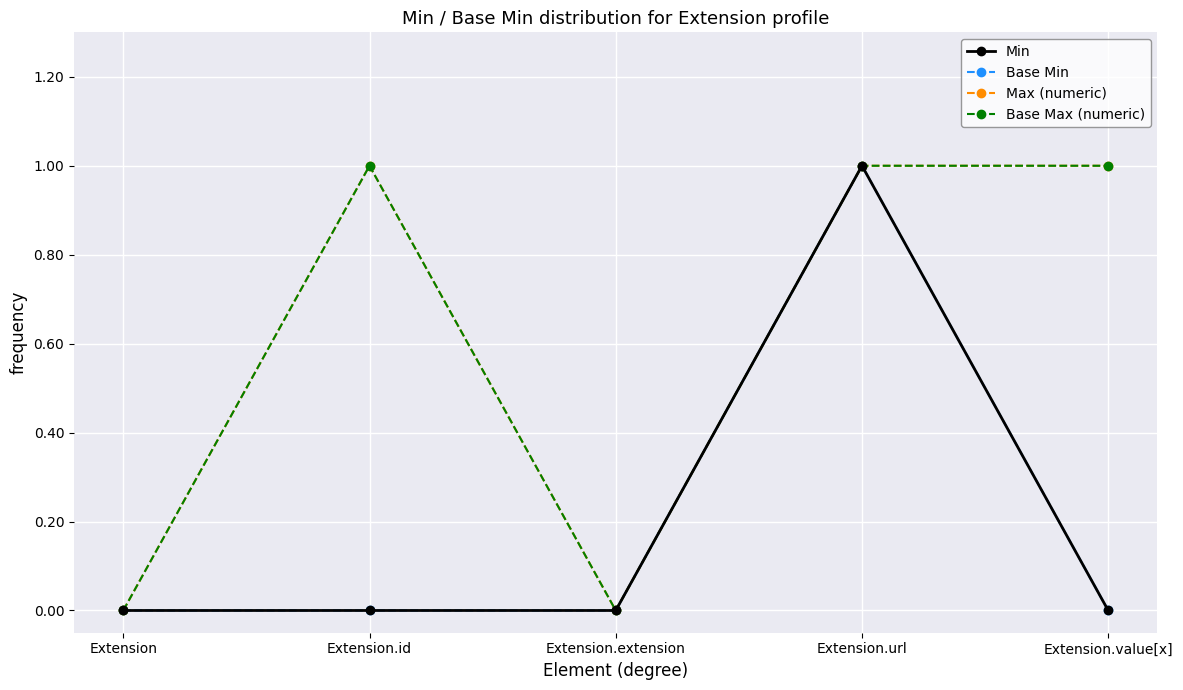

Is this an area chart (filled region under the line)?

No